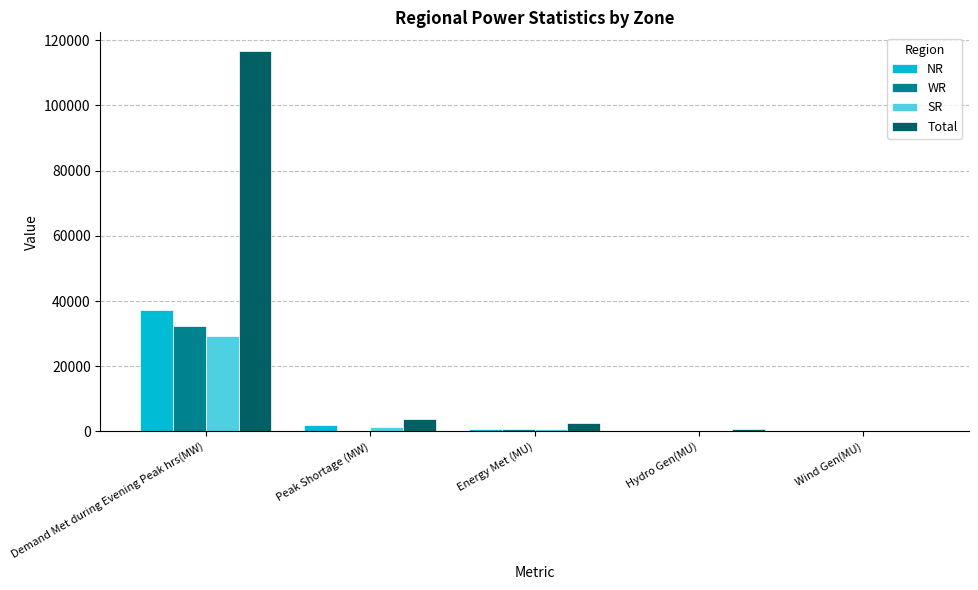

The value of Total at Energy Met (MU) is 2641. True or false?

True